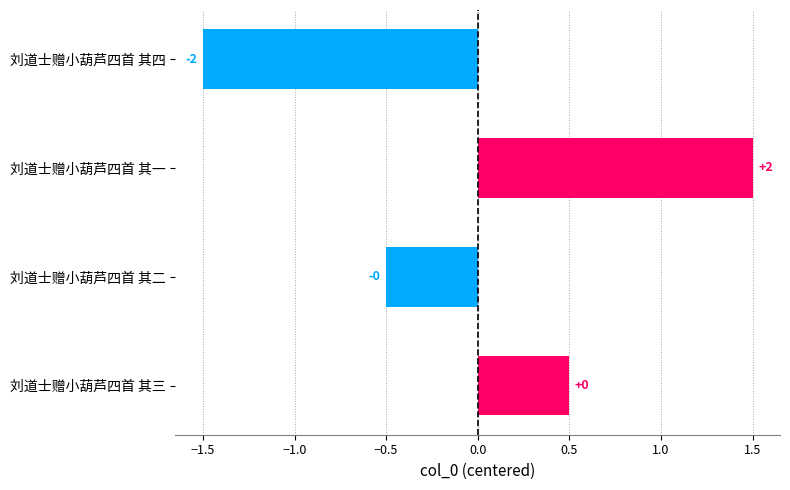

What is the difference between the maximum and minimum values?

3.0